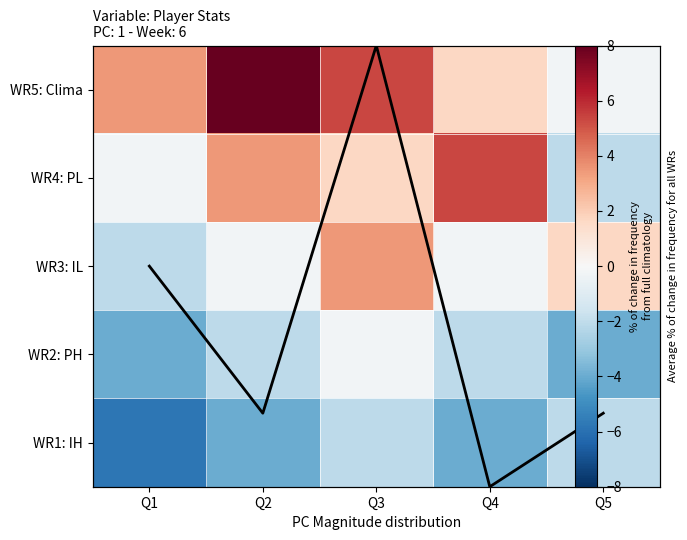

How many negative values does the WR4: PL series have?

2